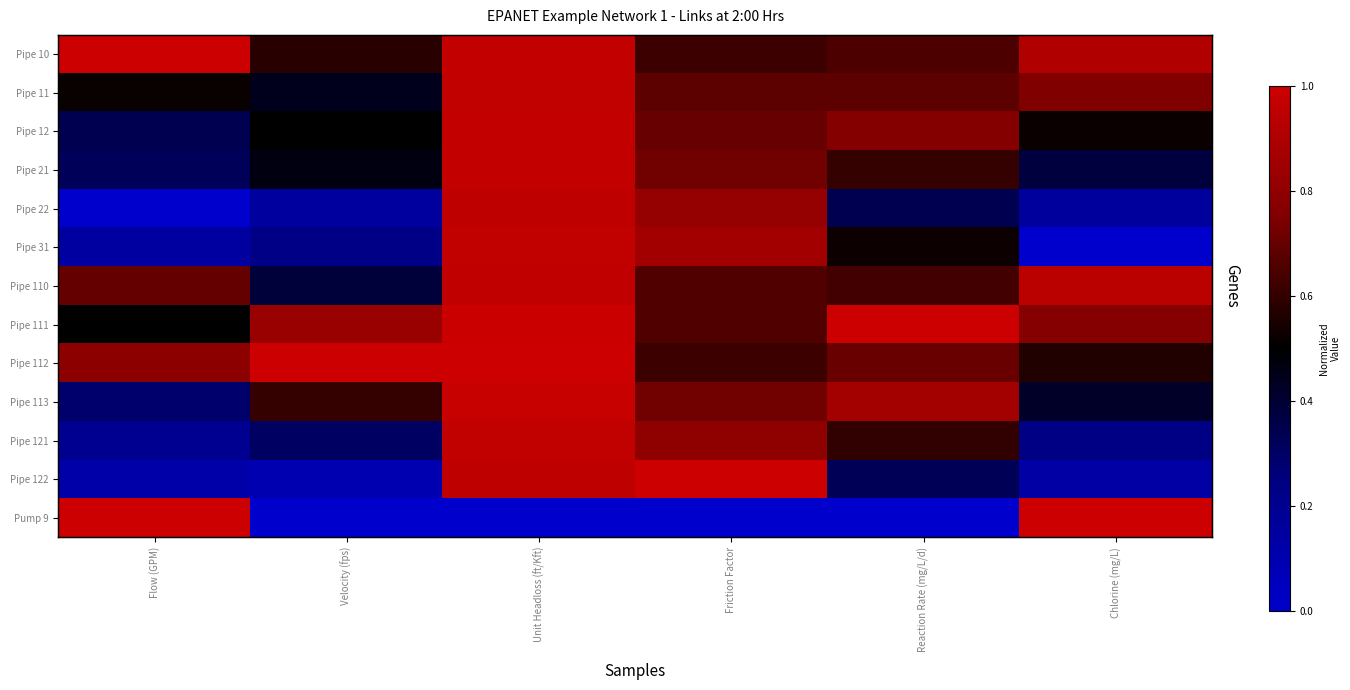

The Pipe 31 series shows 1.0 at Unit Headloss (ft/Kft). True or false?

True